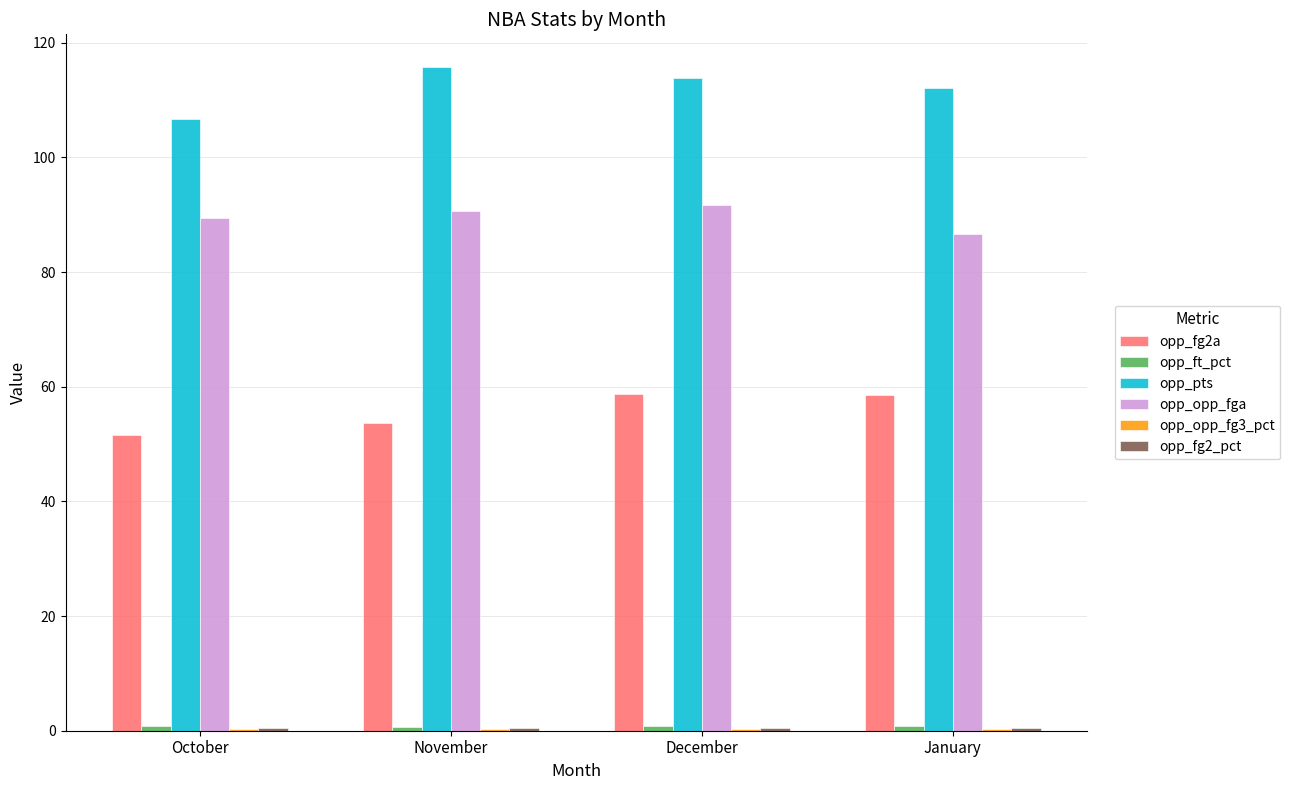

Which series has the largest total across all categories?

opp_pts